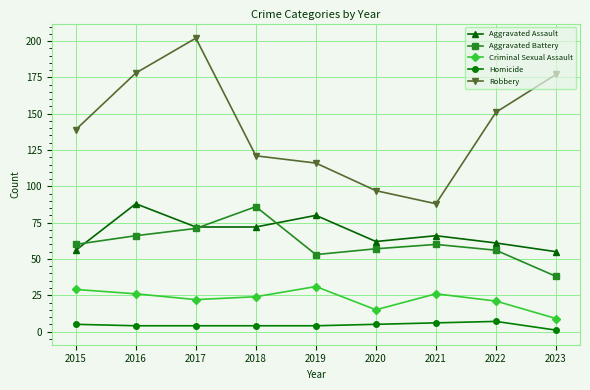

What is the value of the Robbery point at the 6th from the left?

97